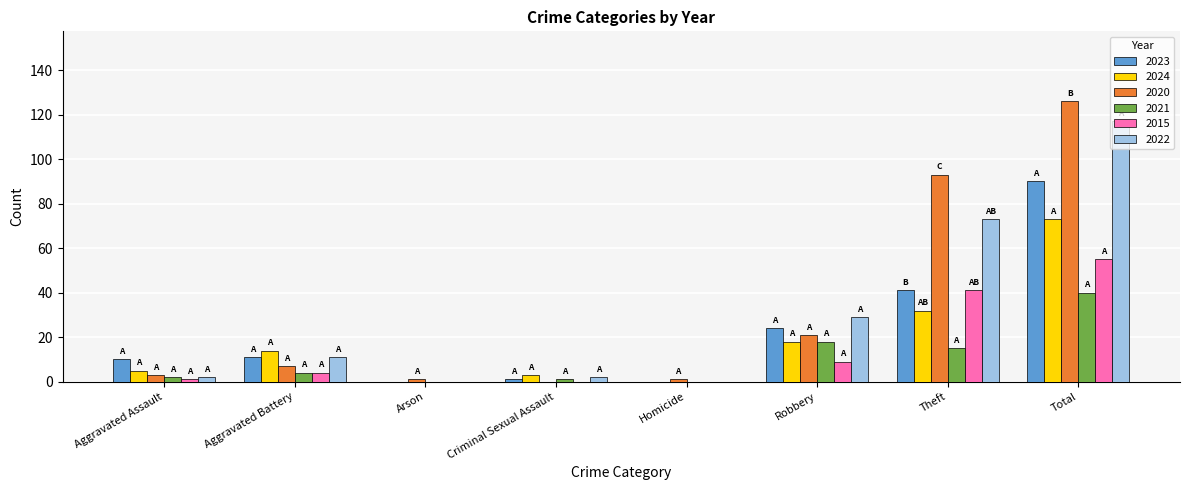

The 2023 series shows 0 at Homicide. True or false?

True